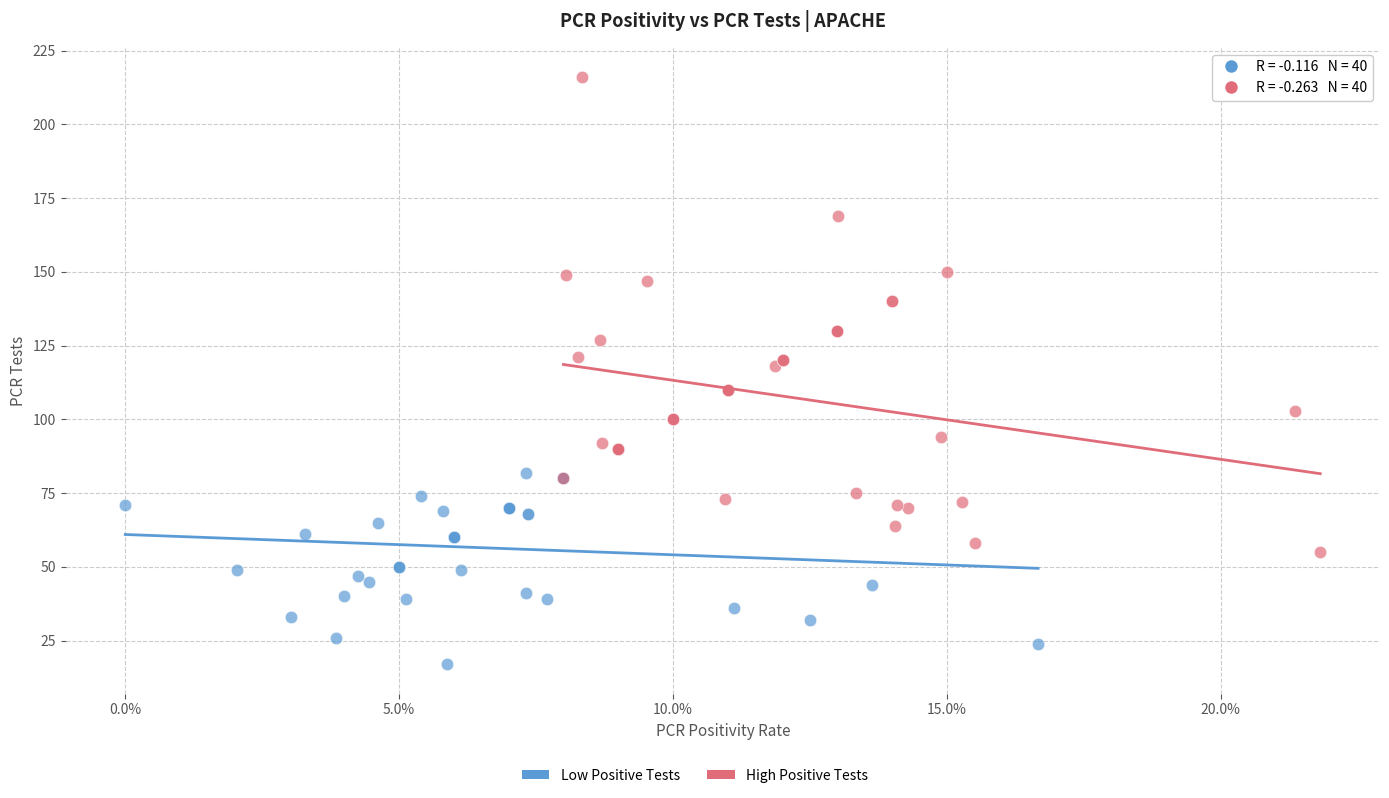

Which series has the widest spread of Y values?

High Positive Tests